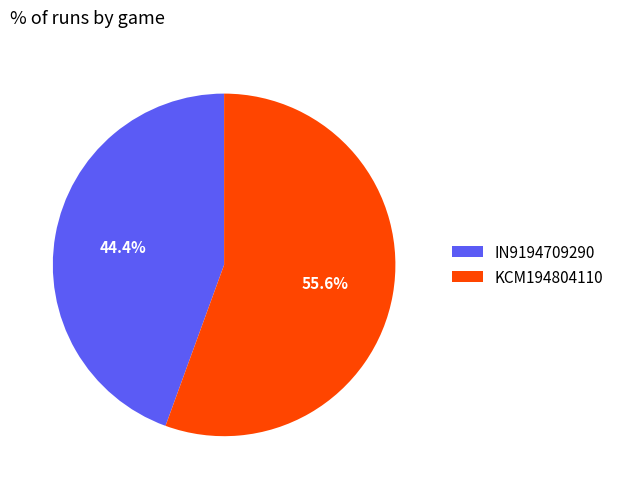

What is the largest slice in the pie chart?

KCM194804110